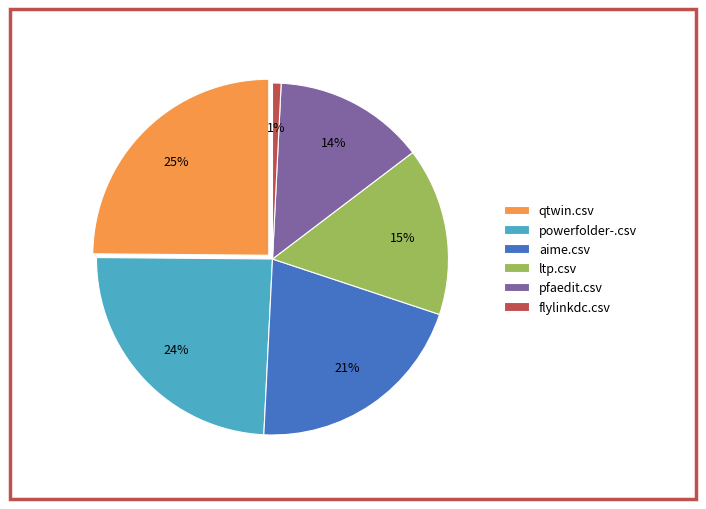

To the nearest percent, what percentage of the pie is powerfolder-.csv?

24%